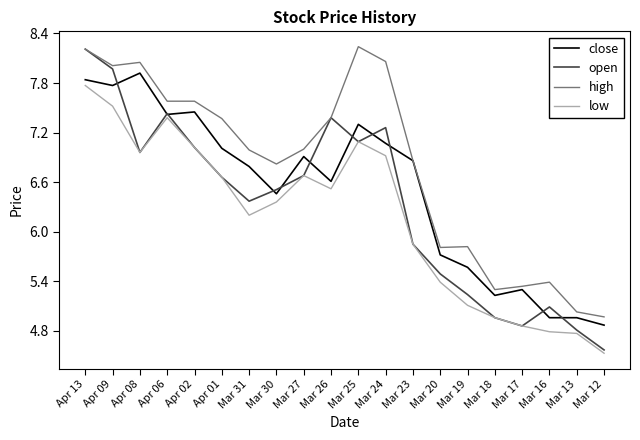

What are all the series names shown in the legend?

close, open, high, low